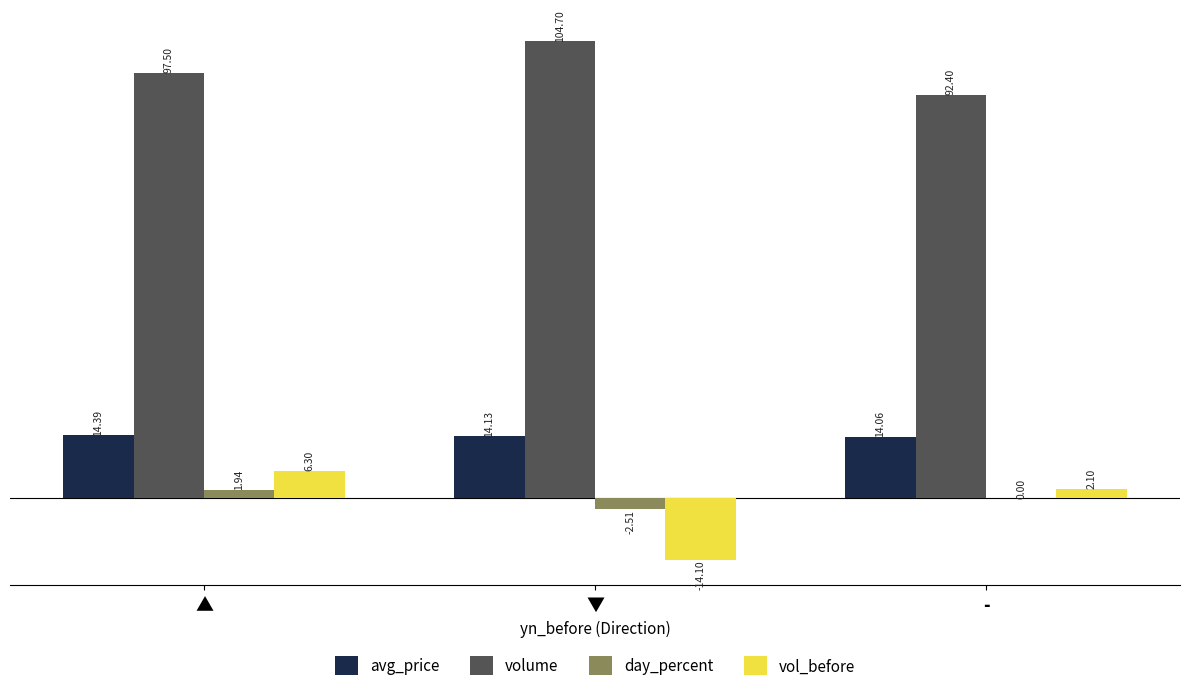

Where is day_percent nearest to the value 0?

-